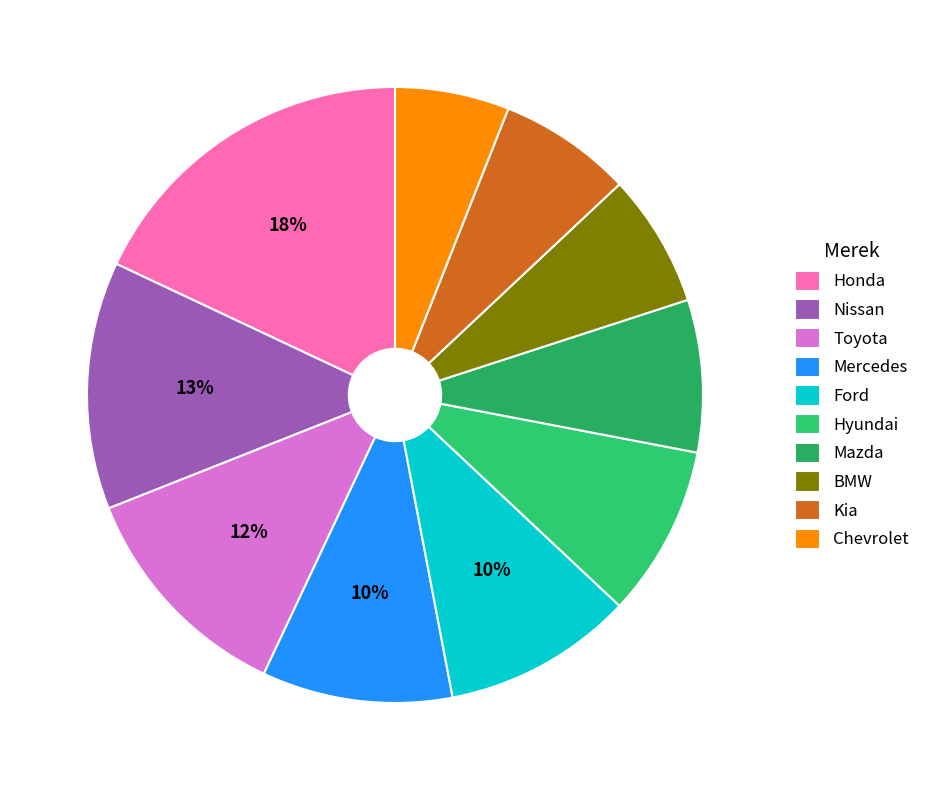

What percentage is the Chevrolet slice, to the nearest percent?

6%